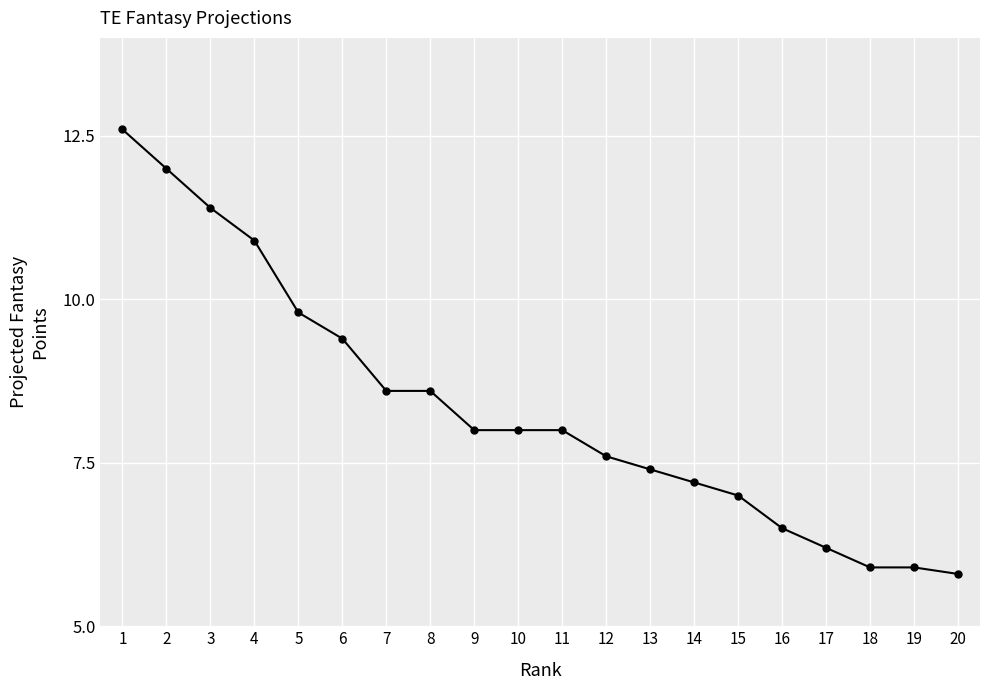

At which category does the chart reach its peak across all series?

1